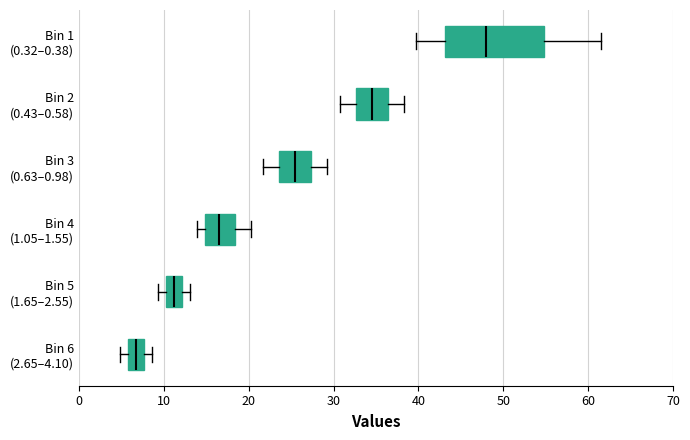

Where does the right whisker of the box for Bin 1 (0.32–0.38) end on the x-axis? The values are not printed on the chart, so give them approximately, as read against the axis.

62